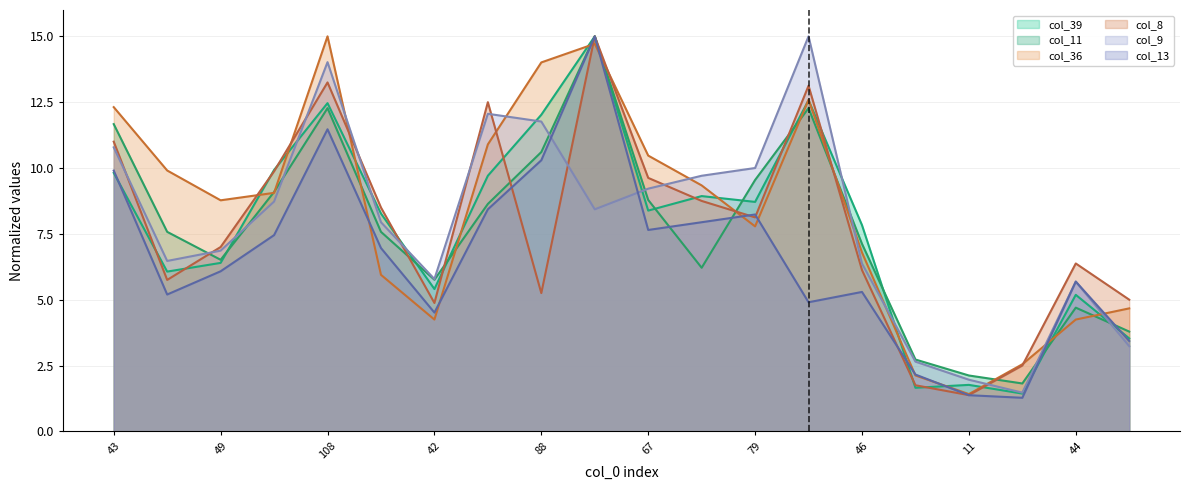

What is the total value across all series at 61?

54.1